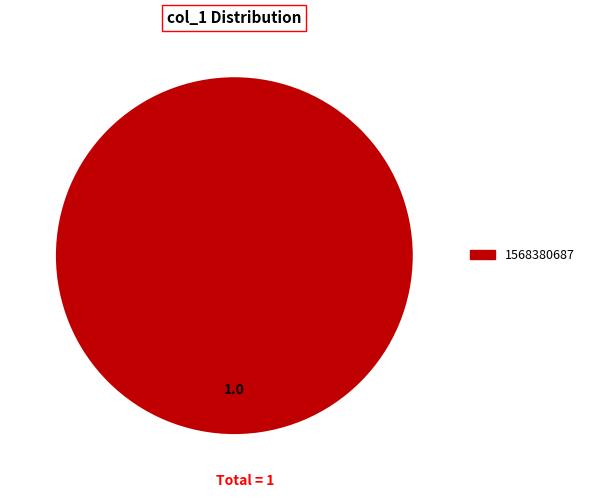

Is there any slice that represents more than half of the pie?

Yes